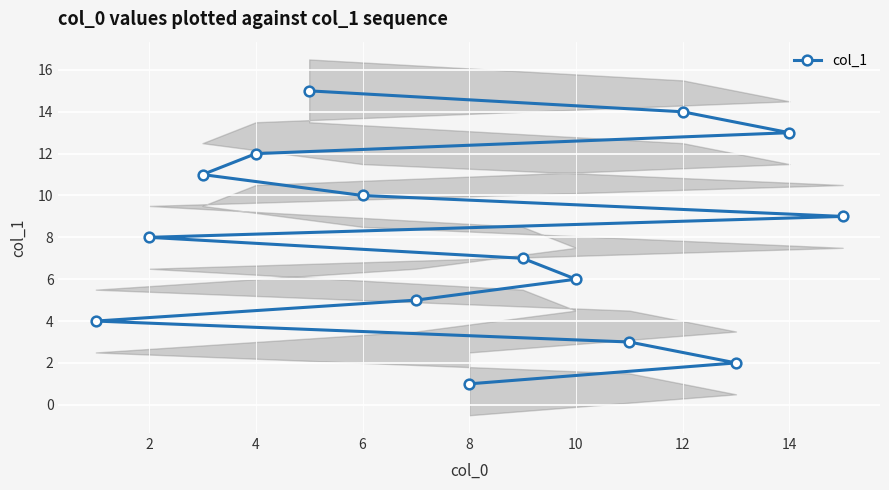

What is the average value?

8